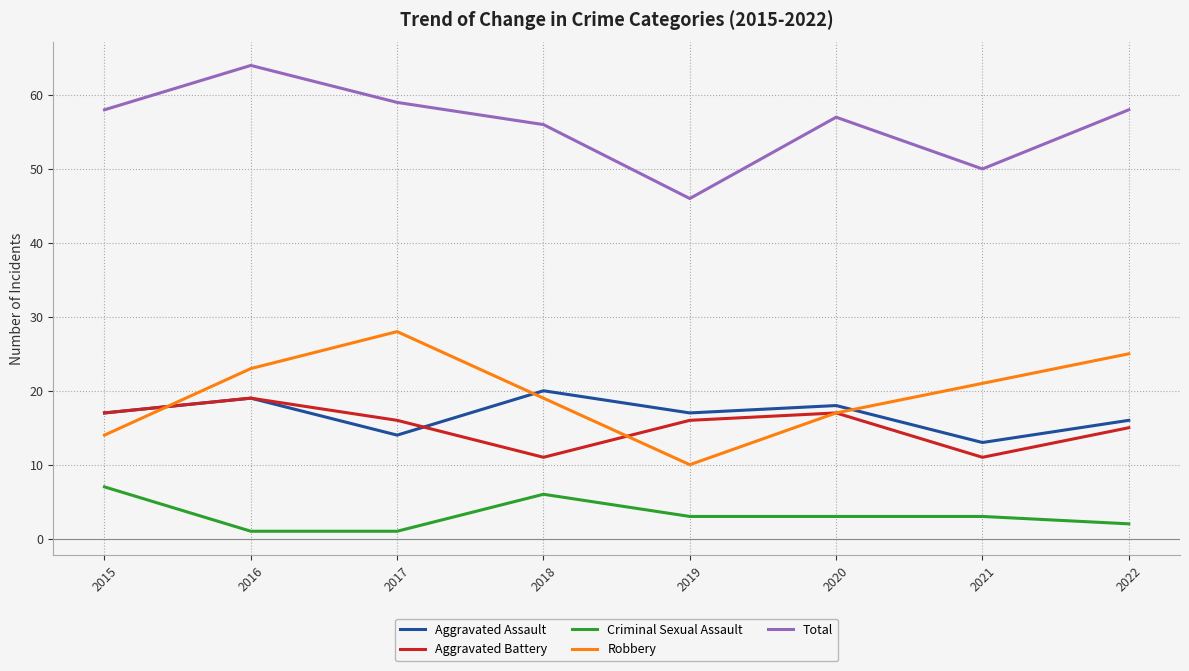

At which category is the sum across all series the highest?

2016